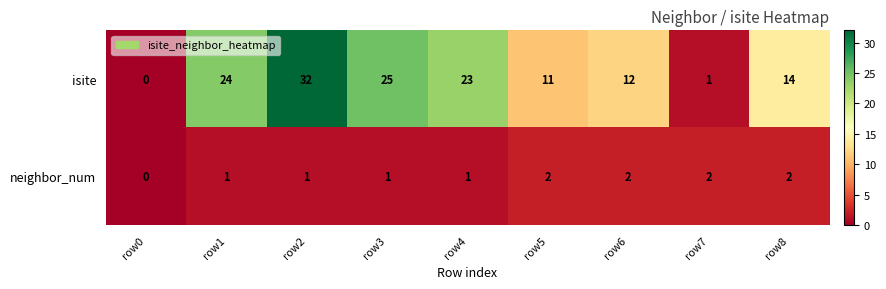

Which series has the largest total across all categories?

isite